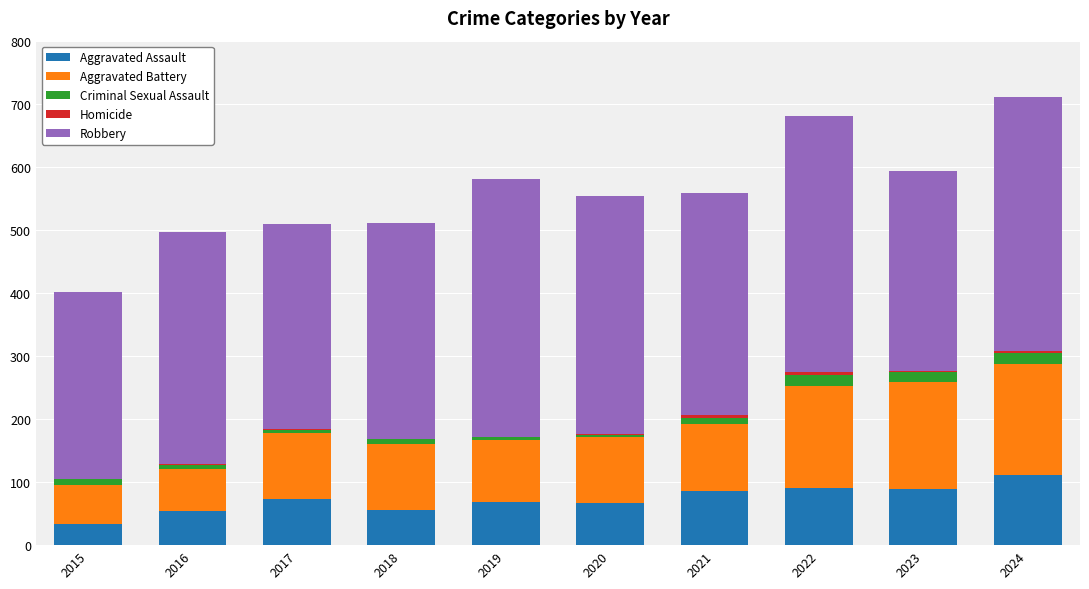

At which label does Aggravated Assault reach its peak?

2024